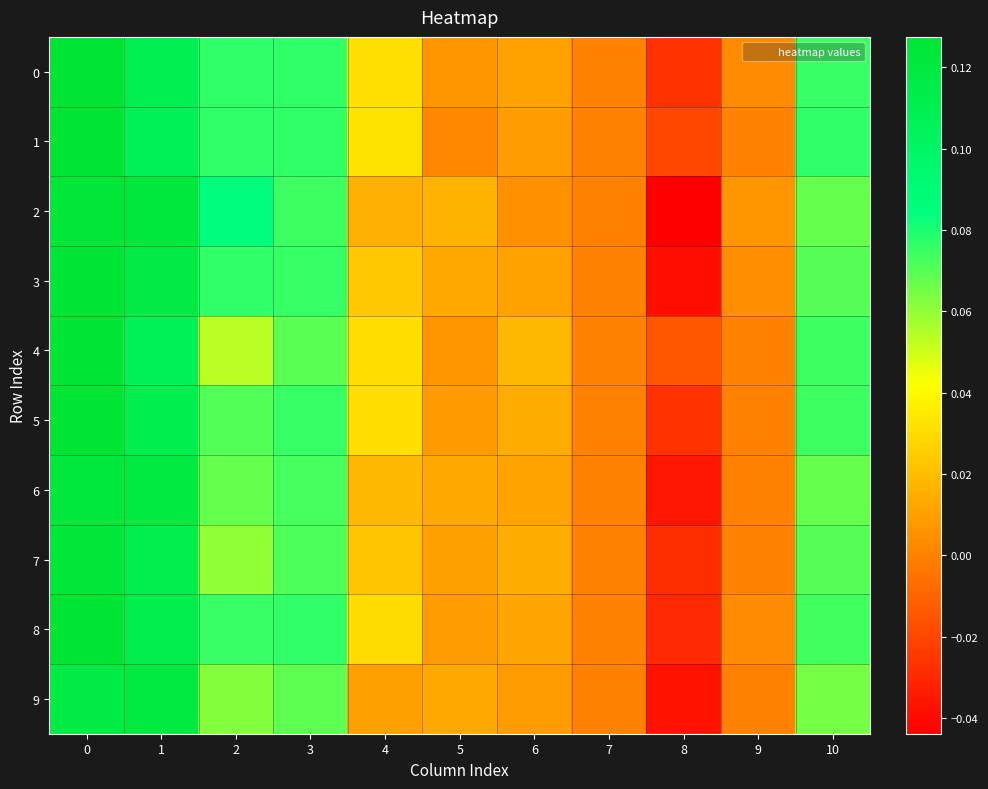

At how many categories does at least one series exceed 0?

9